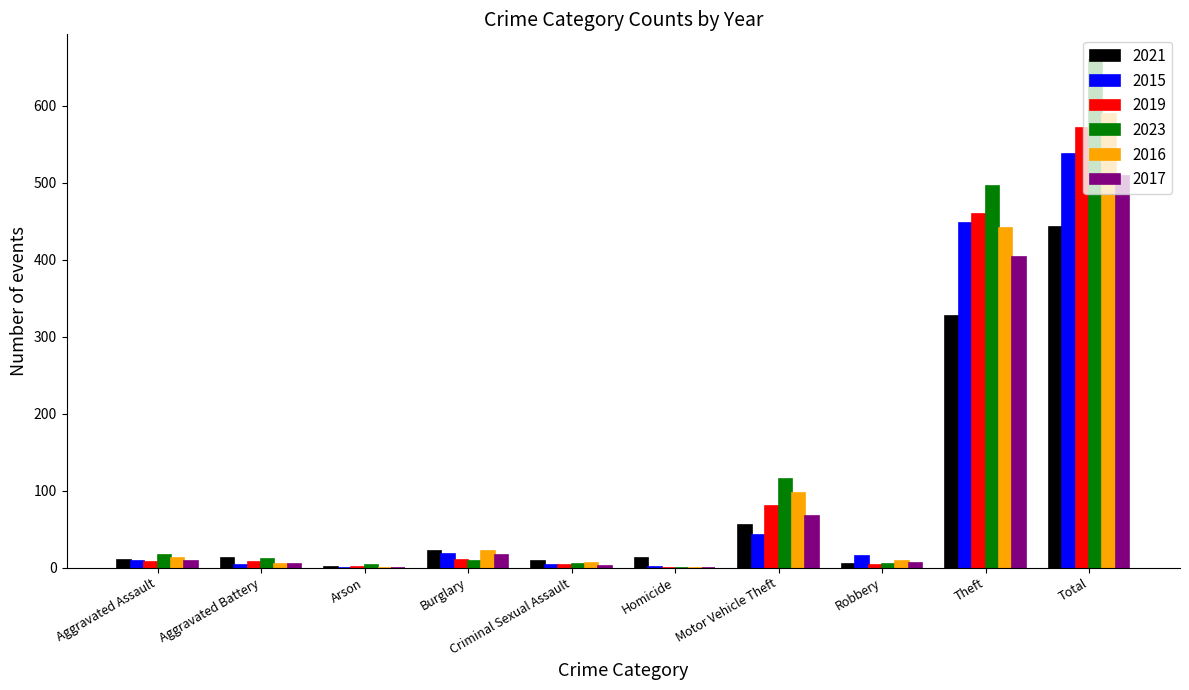

What are all the series names shown in the legend?

2021, 2015, 2019, 2023, 2016, 2017